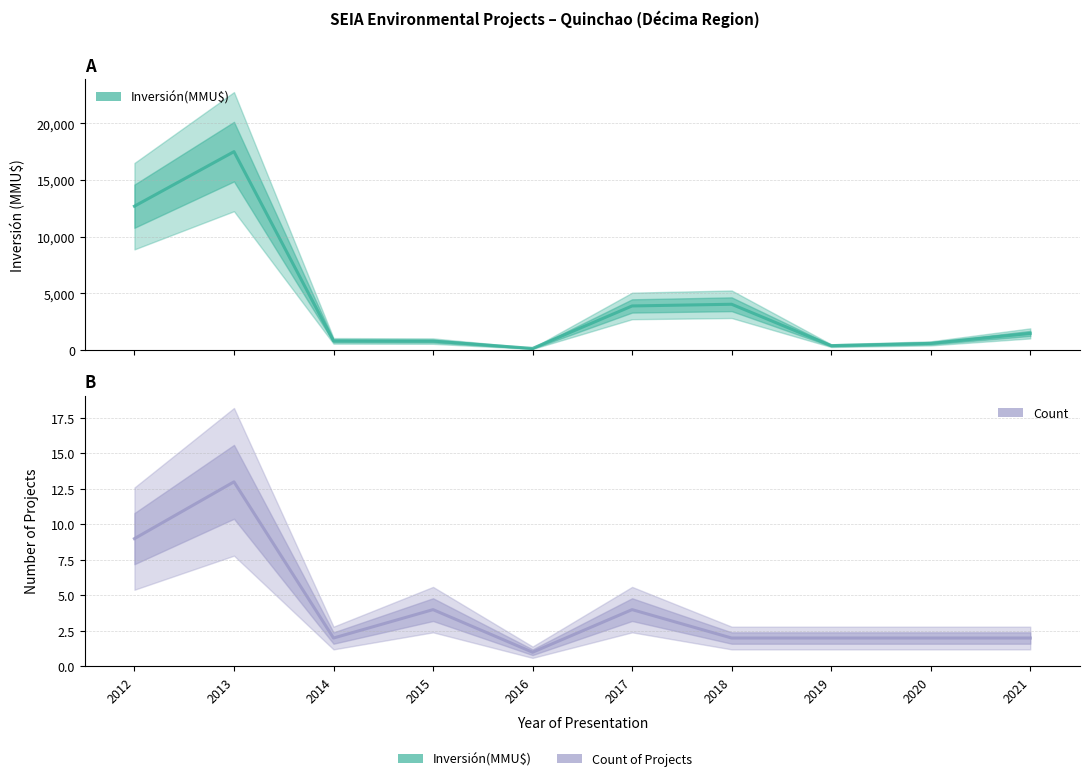

The value of Count at 2012 is 9. True or false?

True